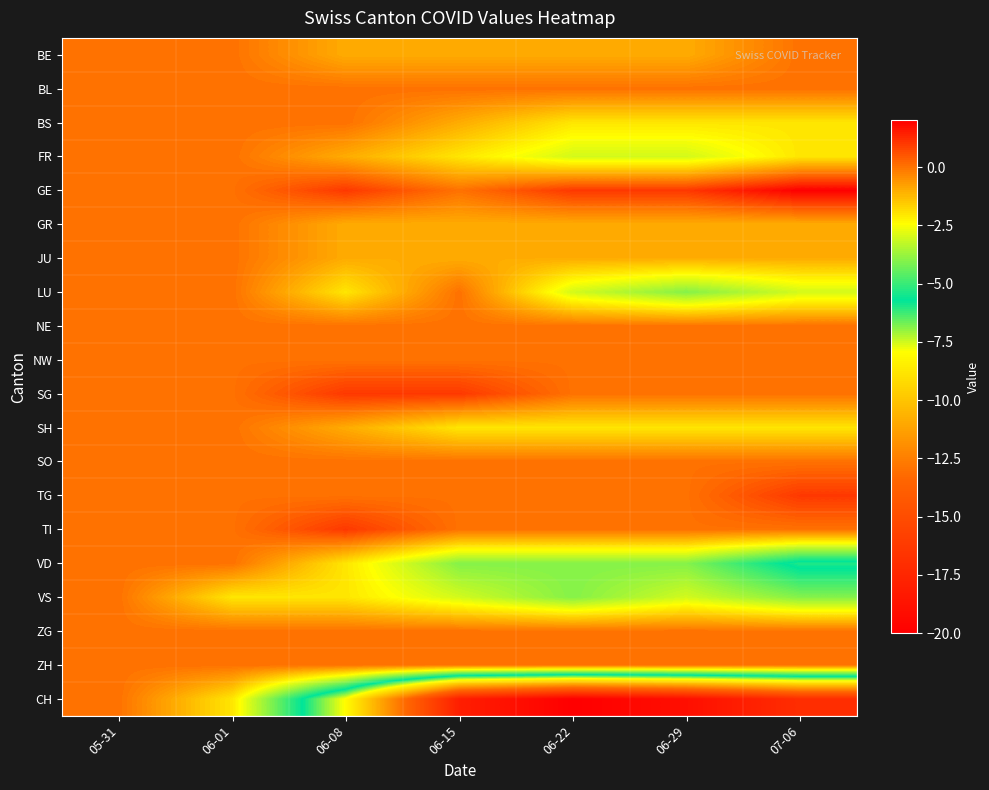

At how many categories does at least one series exceed -6?

7